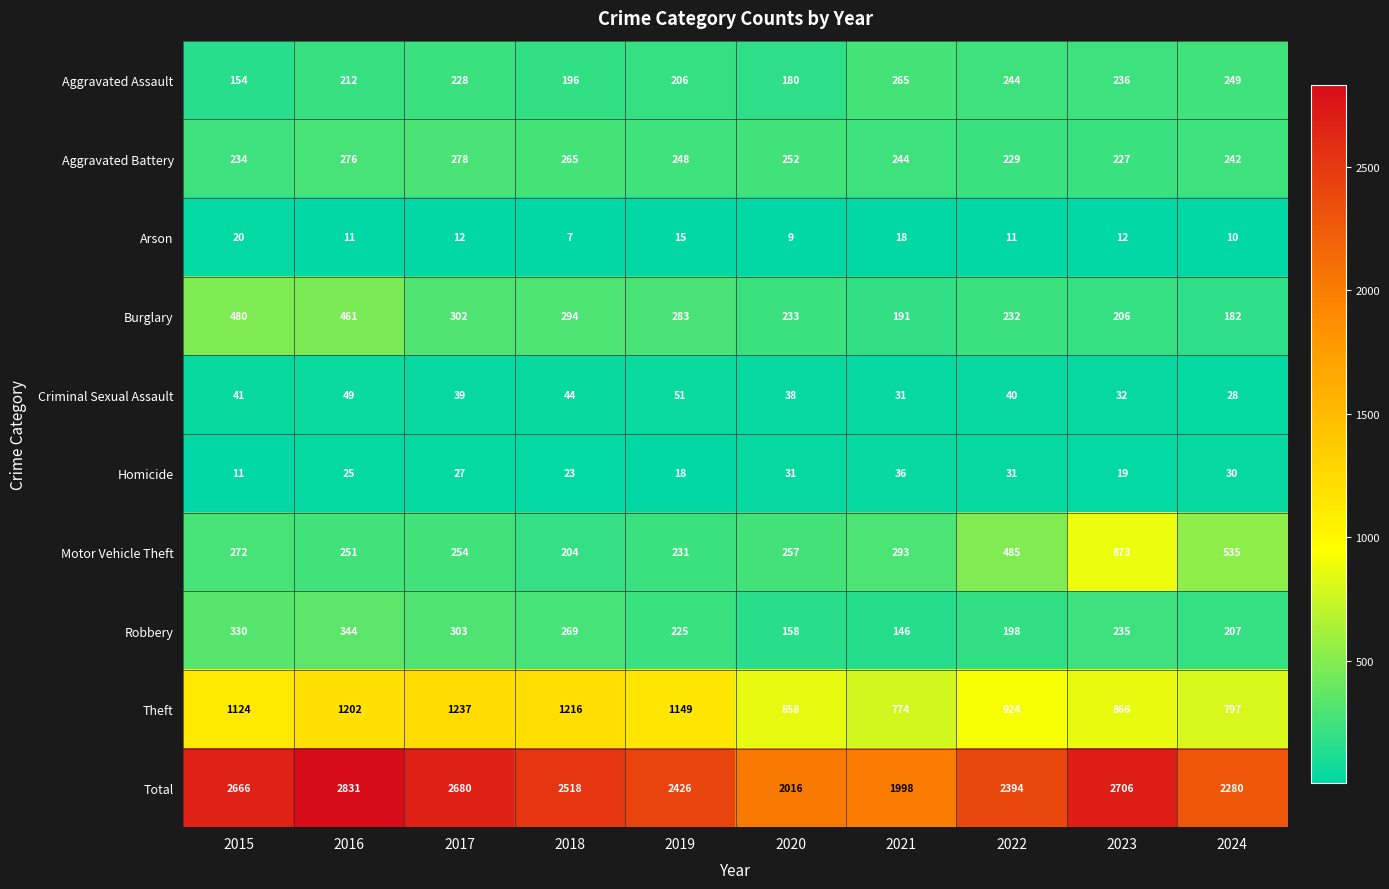

What is the difference between the highest and lowest values at 2015?

2655